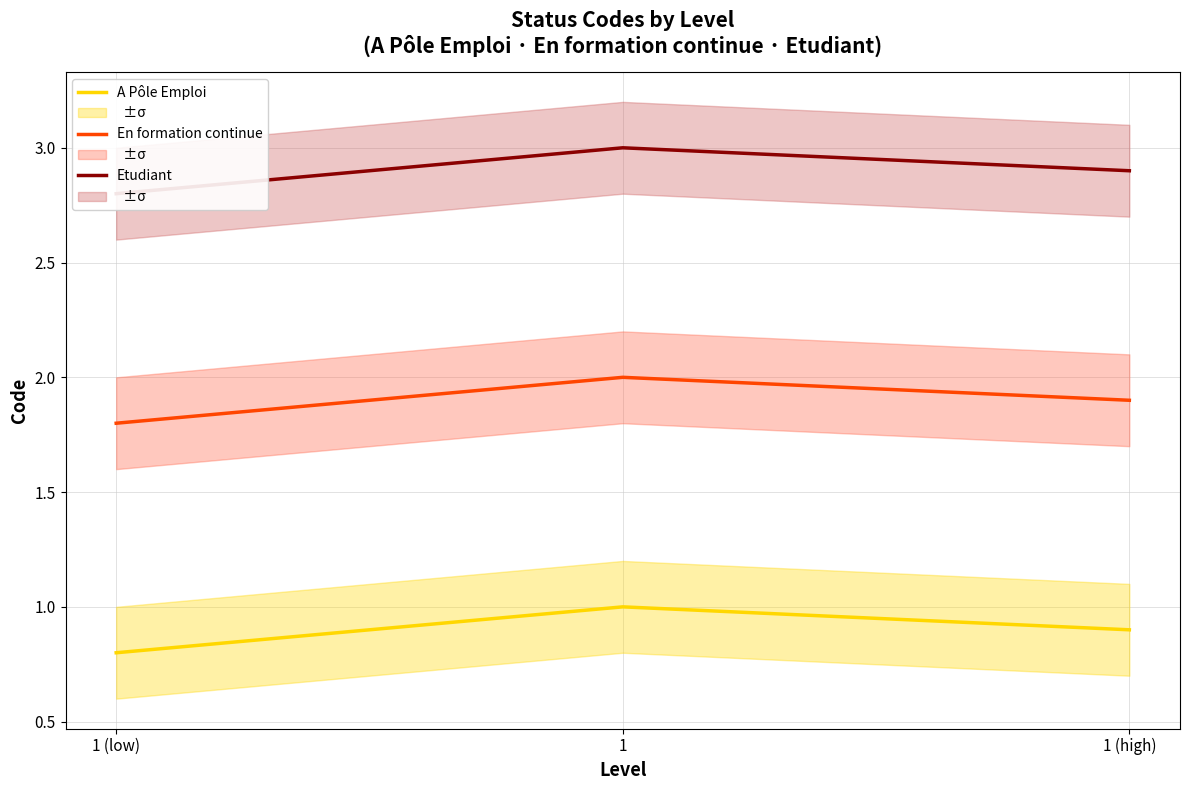

What is the label of the 1st point from the left?

1 (low)